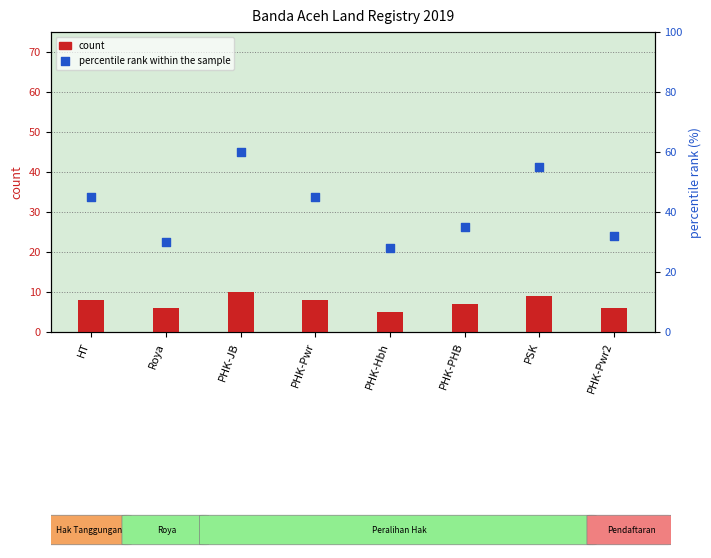

Which series has the largest Y range (max minus min)?

percentile rank within the sample